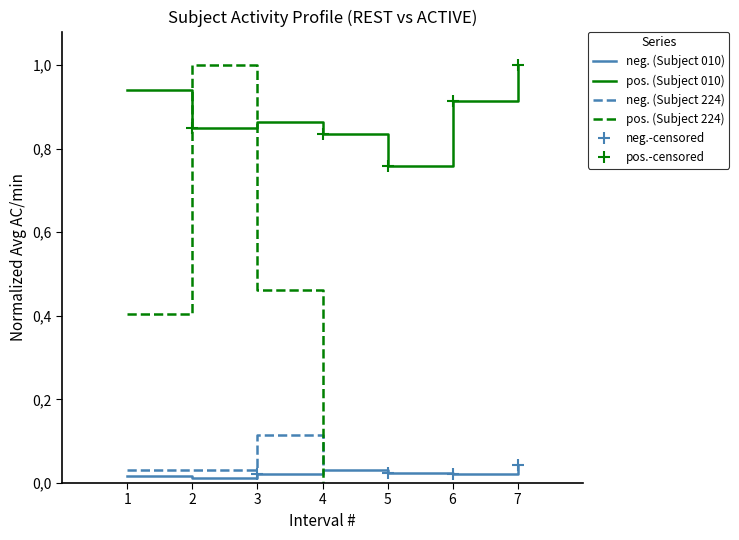

Reading left to right, extract all data points from this chart.

Subject 010 REST: 0.0	0.0	0.0	0.0	0.0	0.0	0.0
Subject 010 ACTIVE: 0.9	0.9	0.9	0.8	0.8	0.9	1.0